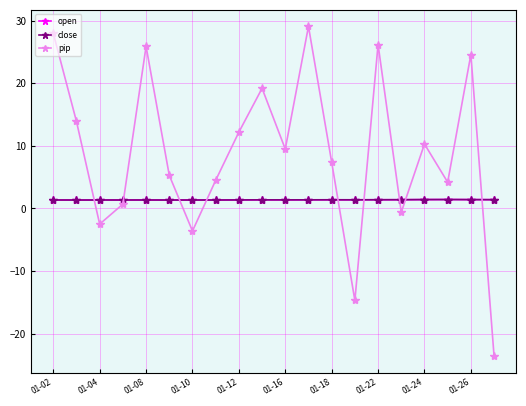

What is the value of the open point at the 18th from the left?

1.4